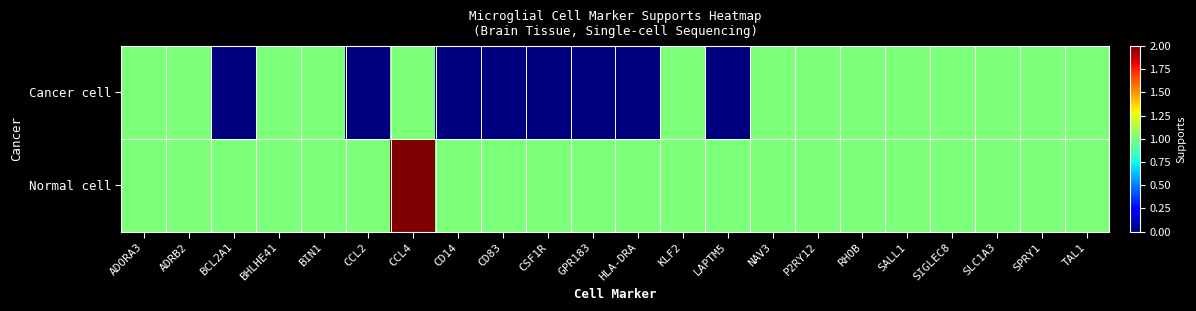

Reading left to right, extract all data points from this chart.

Cancer cell: ADORA3=1	ADRB2=1	BCL2A1=0	BHLHE41=1	BIN1=1	CCL2=0	CCL4=1	CD14=0	CD83=0	CSF1R=0	GPR183=0	HLA-DRA=0	KLF2=1	LAPTM5=0	NAV3=1	P2RY12=1	RHOB=1	SALL1=1	SIGLEC8=1	SLC1A3=1	SPRY1=1	TAL1=1
Normal cell: ADORA3=1	ADRB2=1	BCL2A1=1	BHLHE41=1	BIN1=1	CCL2=1	CCL4=2	CD14=1	CD83=1	CSF1R=1	GPR183=1	HLA-DRA=1	KLF2=1	LAPTM5=1	NAV3=1	P2RY12=1	RHOB=1	SALL1=1	SIGLEC8=1	SLC1A3=1	SPRY1=1	TAL1=1